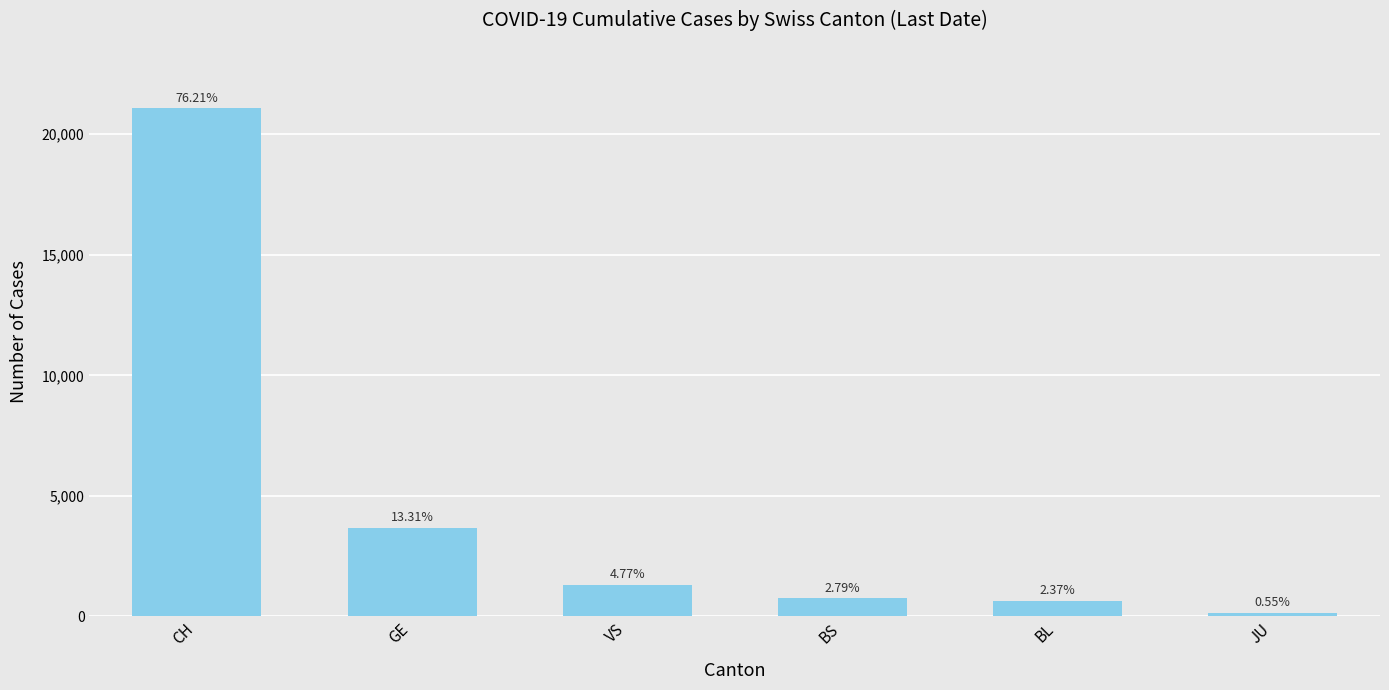

What is the maximum value shown in the chart?

21088